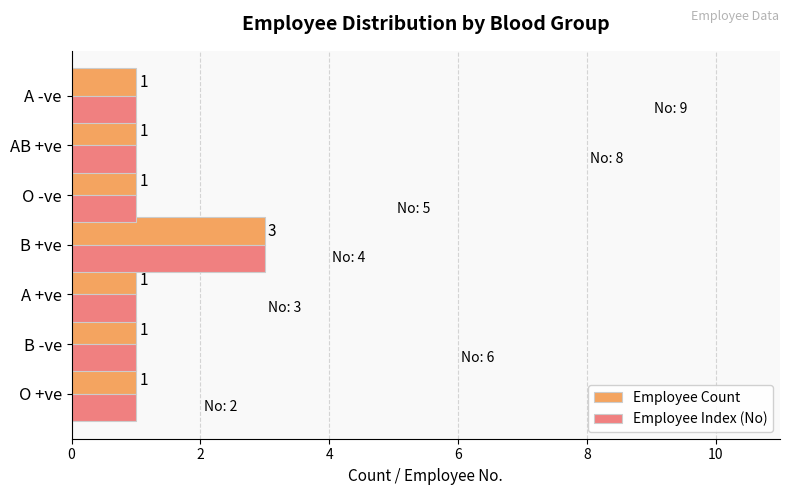

The value of Employee Index (No) at A -ve is 1. True or false?

True